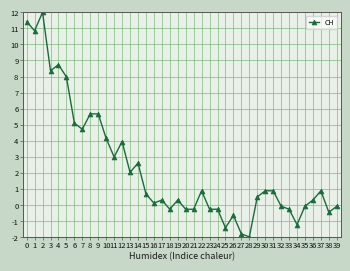

How many lines are shown in the chart?

1